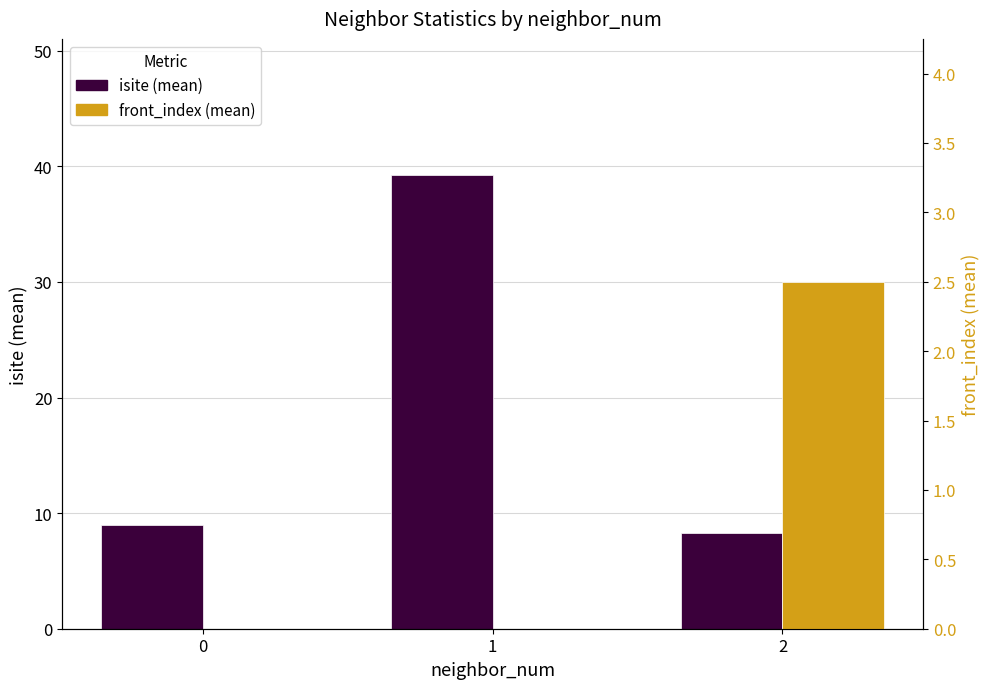

At 2, list the series in order from largest to smallest.

isite (mean), front_index (mean)